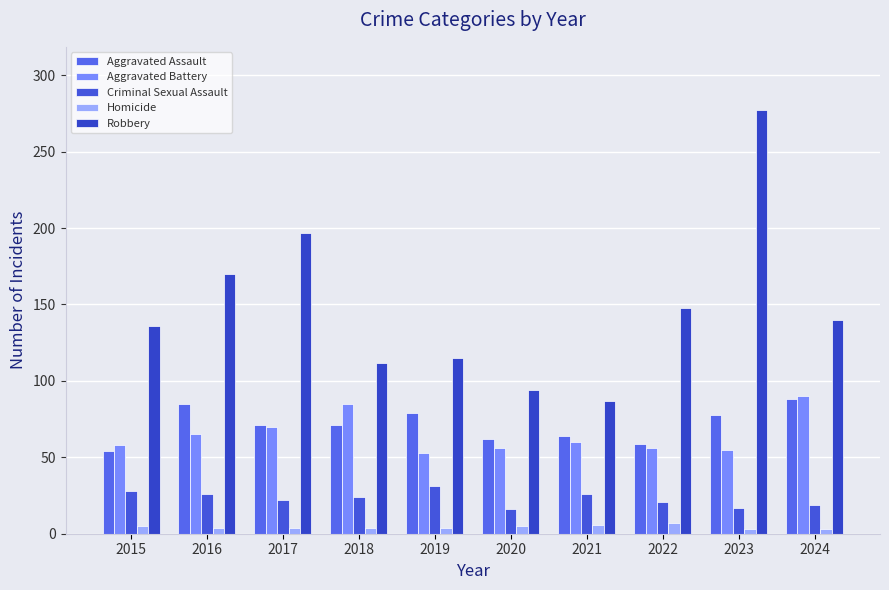

What is the approximate value of Homicide at 2020?

5